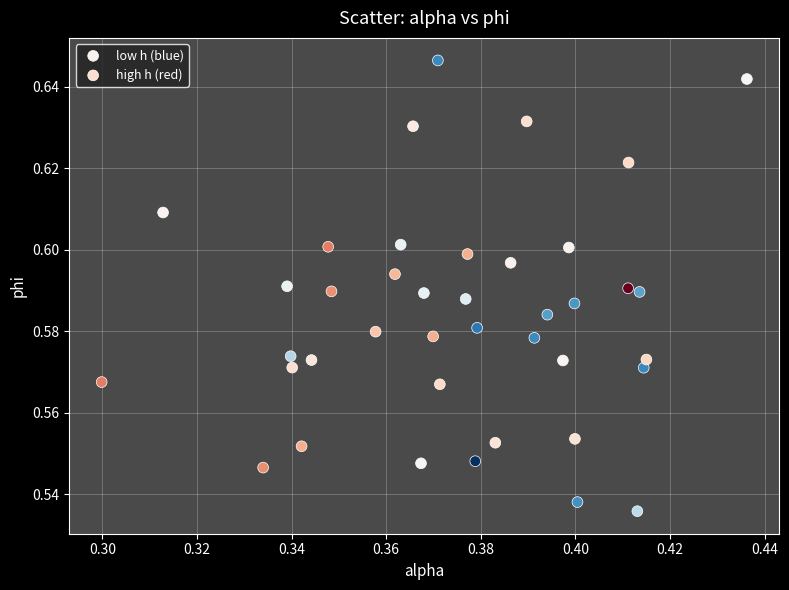

What are all the series names shown in the legend?

low h (blue), high h (red)